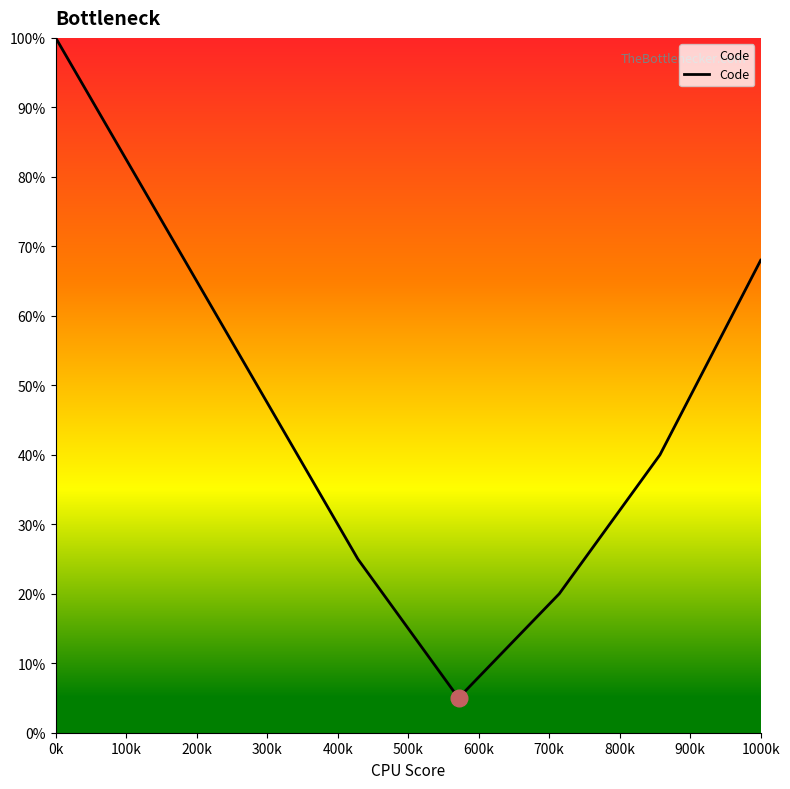

True or false: the data has more than 0 interior local peaks.

False